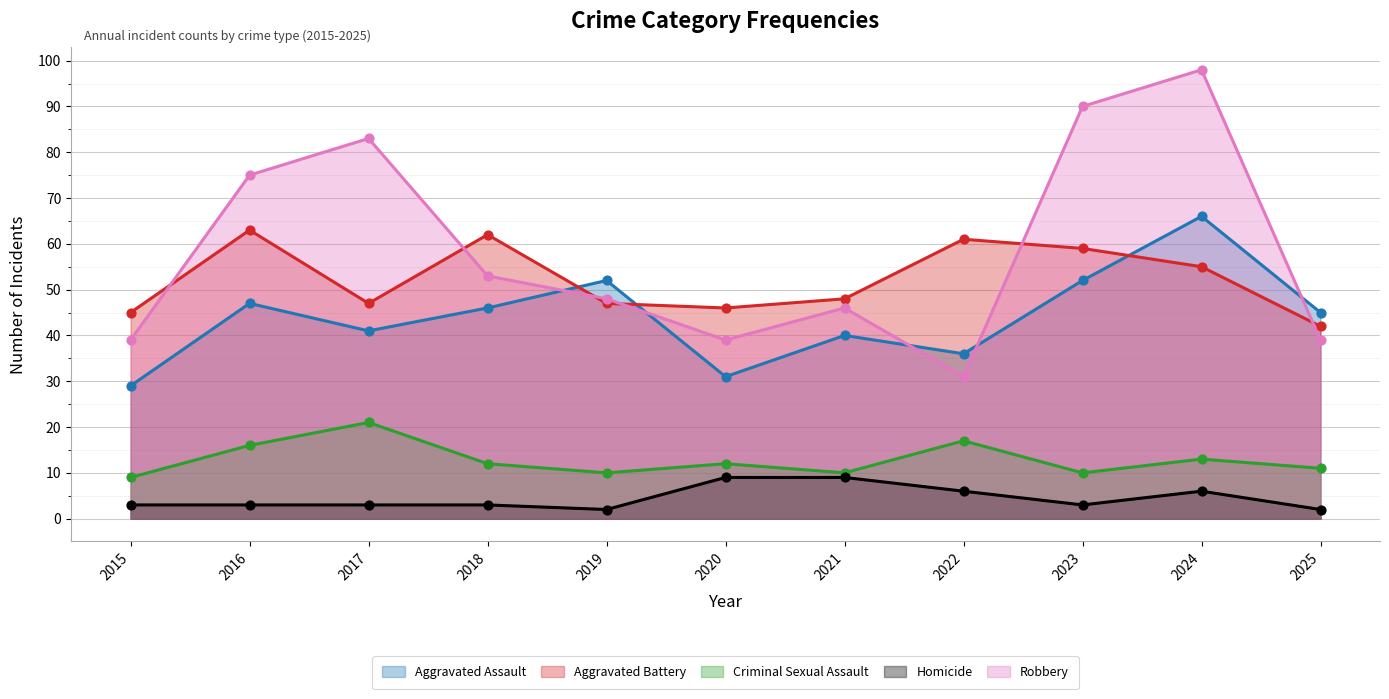

At how many categories does at least one series exceed 12?

11